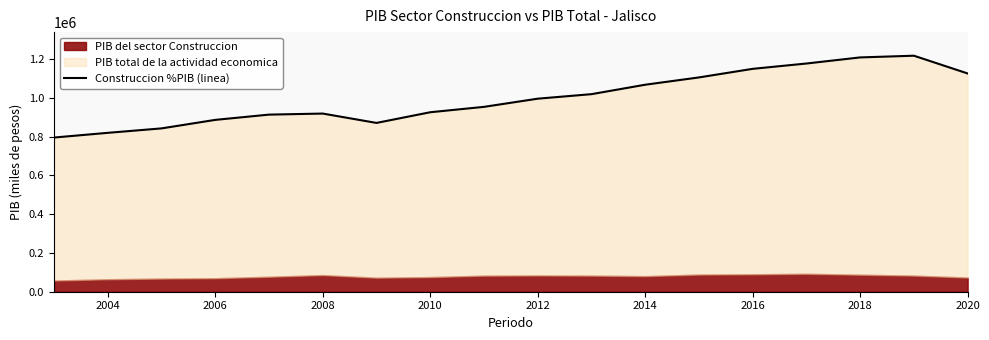

What is the difference between the second highest and second lowest values?

388837.7